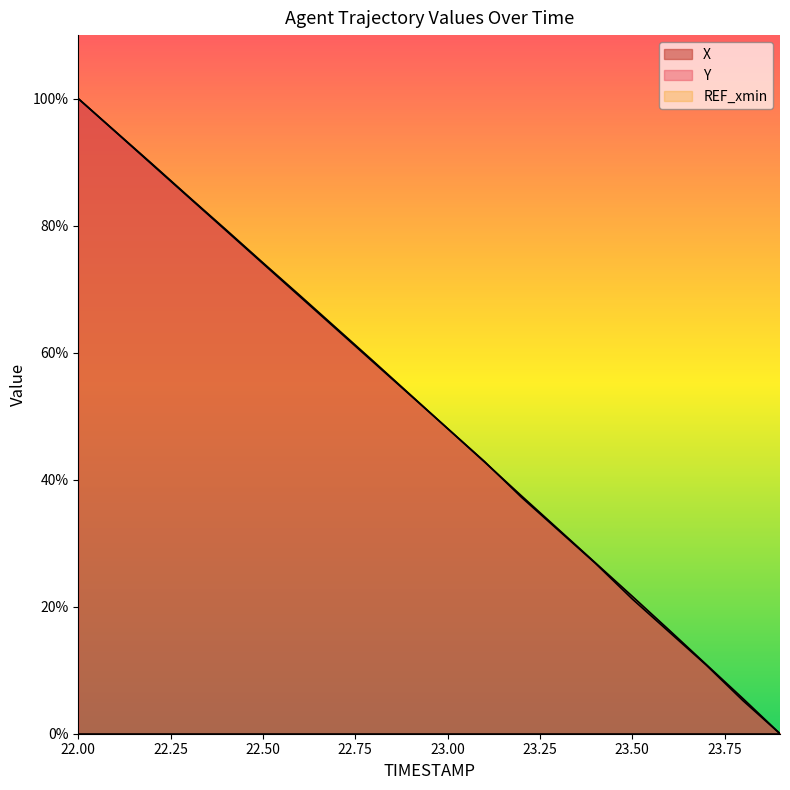

At which label is Y closest to 50?

23.00